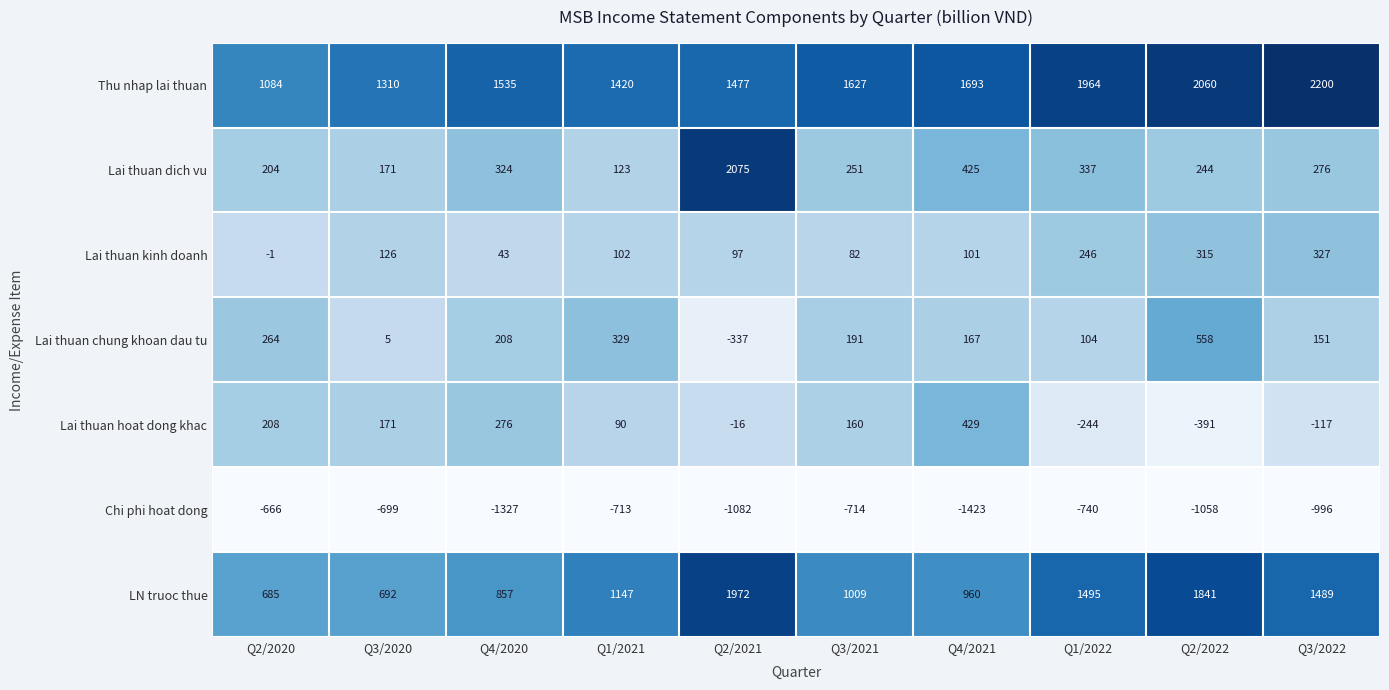

At how many categories does at least one series exceed 1953?

4